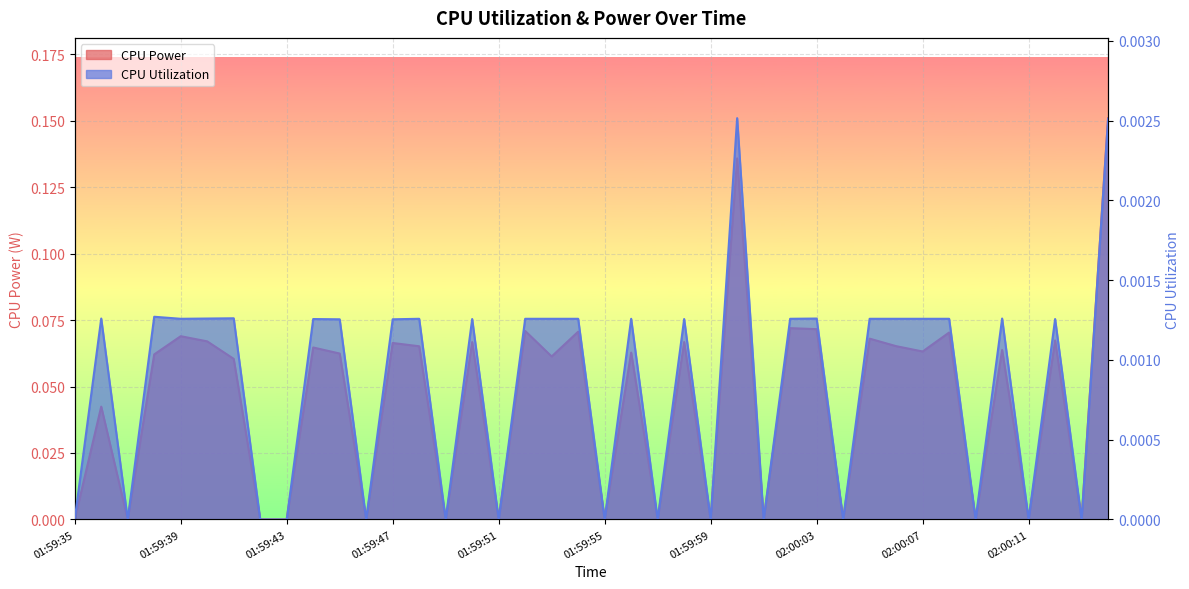

How many CPU Power values are between 0 and 1?

40